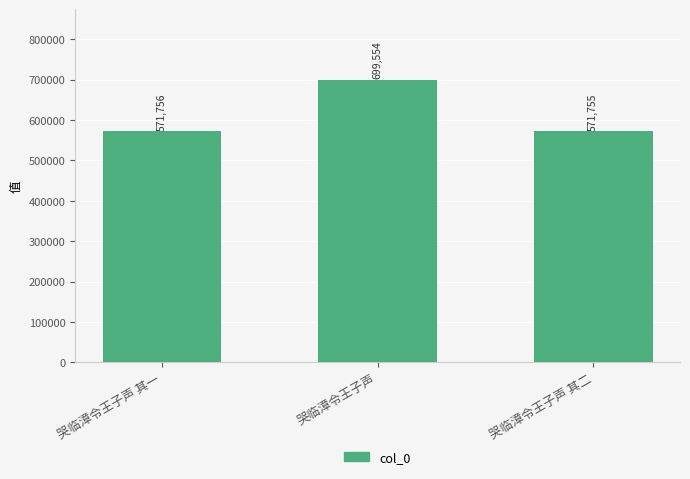

Is it true that the value at 哭临漳令王子声 is 699554?

True